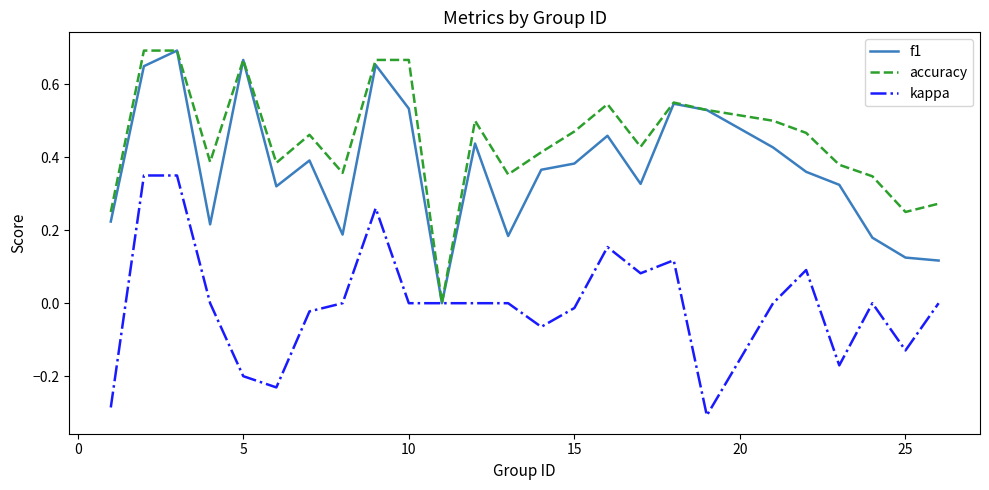

Is this an area chart (filled region under the line)?

No